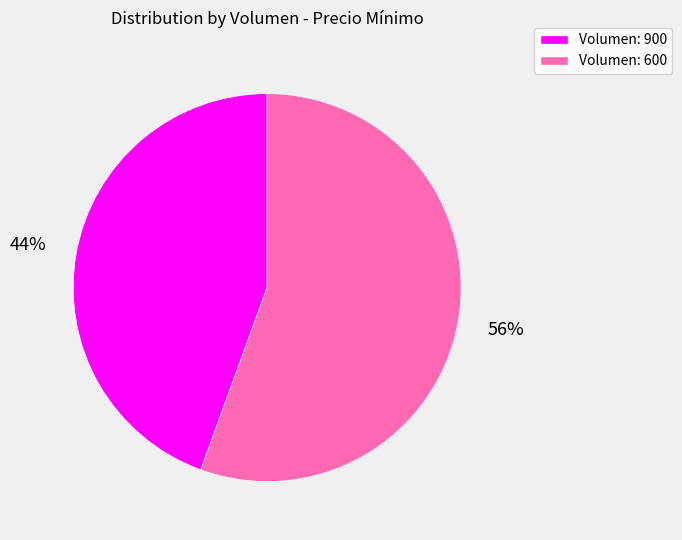

What percentage is the Volumen: 600 slice, to the nearest percent?

56%